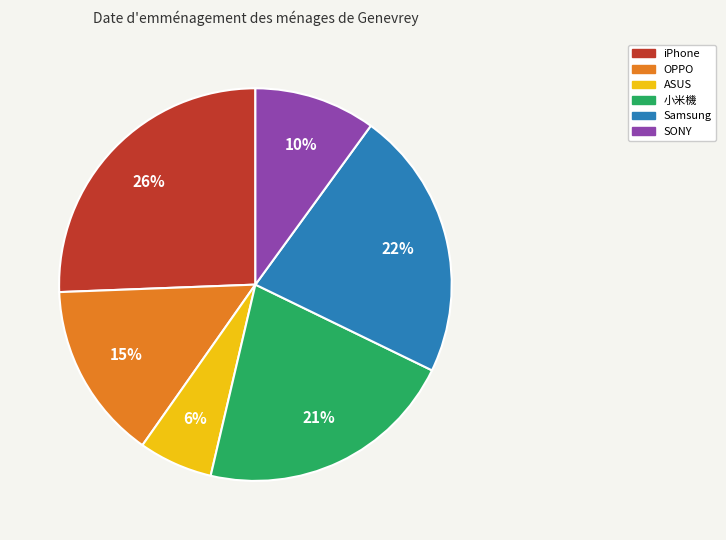

Which has a higher value, Samsung or SONY?

Samsung